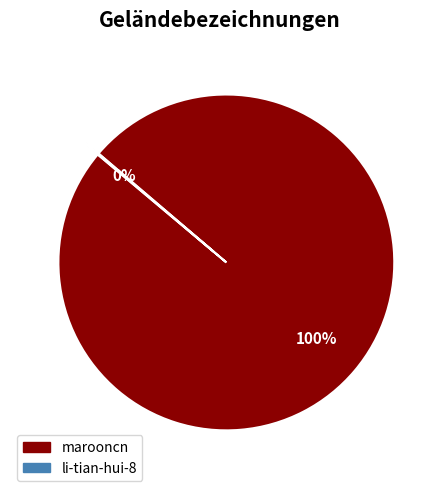

Which category accounts for the majority?

marooncn